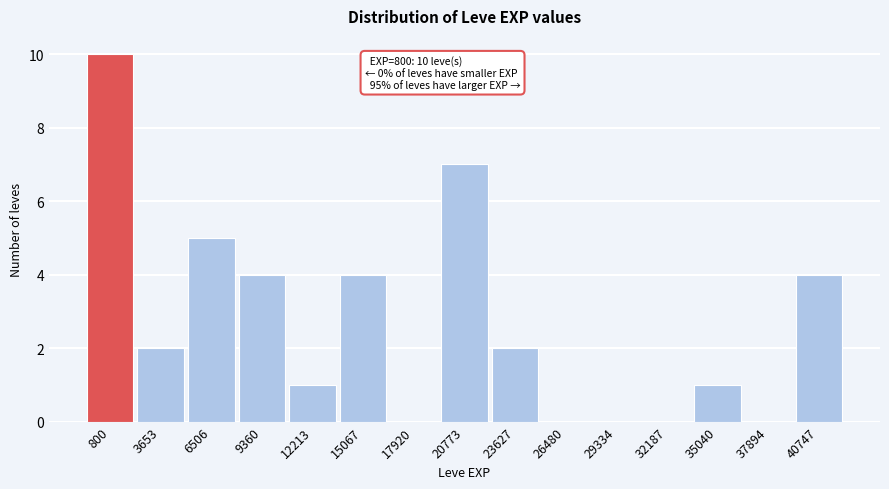

Reading left to right, transcribe all the data shown in this chart.

800=10	3653=2	6506=5	9360=4	12213=1	15067=4	17920=0	20773=7	23627=2	26480=0	29334=0	32187=0	35040=1	37894=0	40747=4